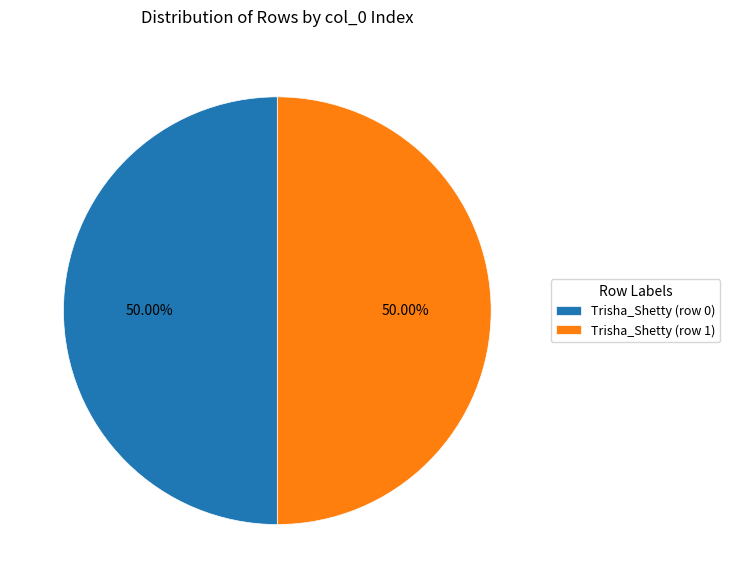

Combined, do Trisha_Shetty (row 1) and Trisha_Shetty (row 0) account for over 50%?

Yes